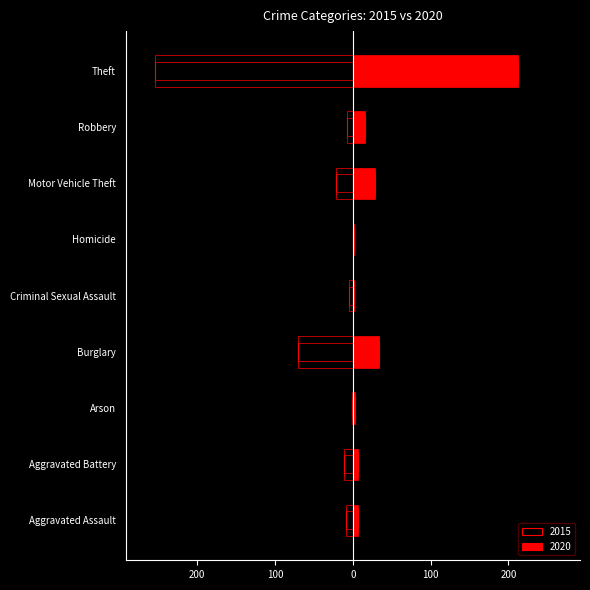

The value of 2015 at Criminal Sexual Assault is -2. True or false?

False